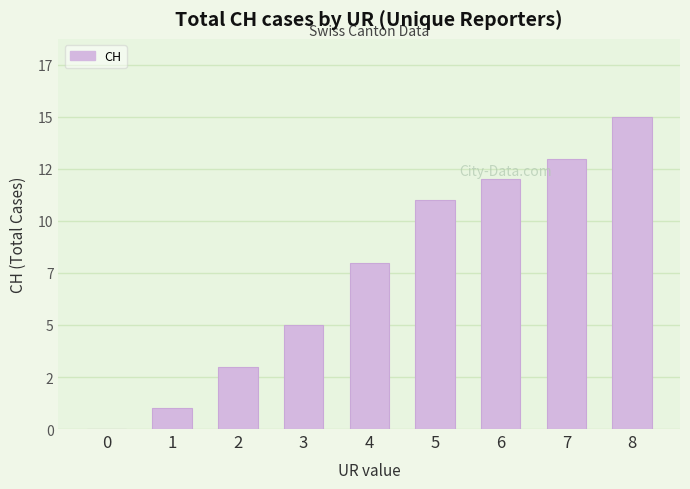

Are the bars horizontal?

No